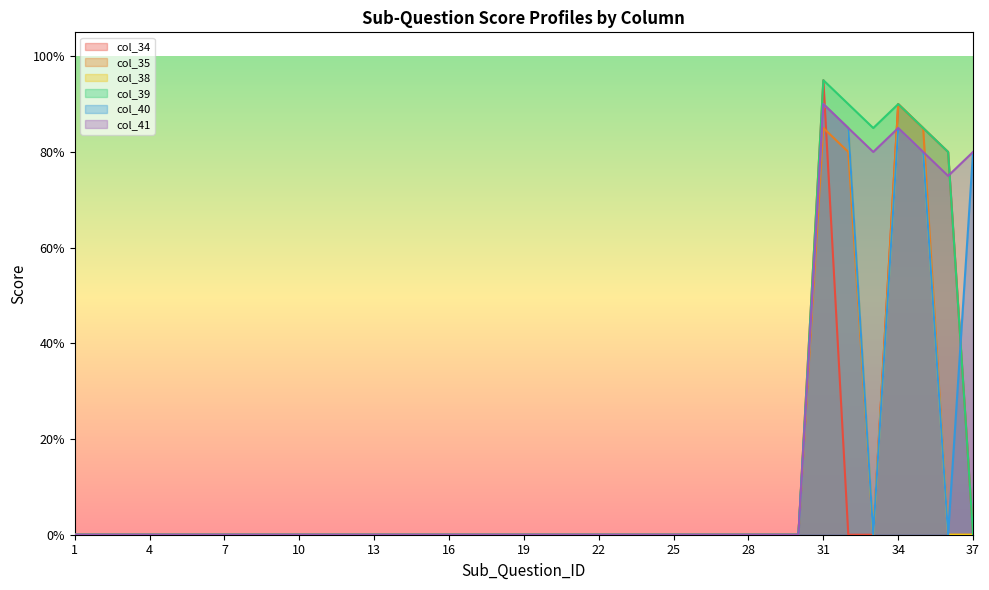

What is the maximum value shown in the chart?

0.9